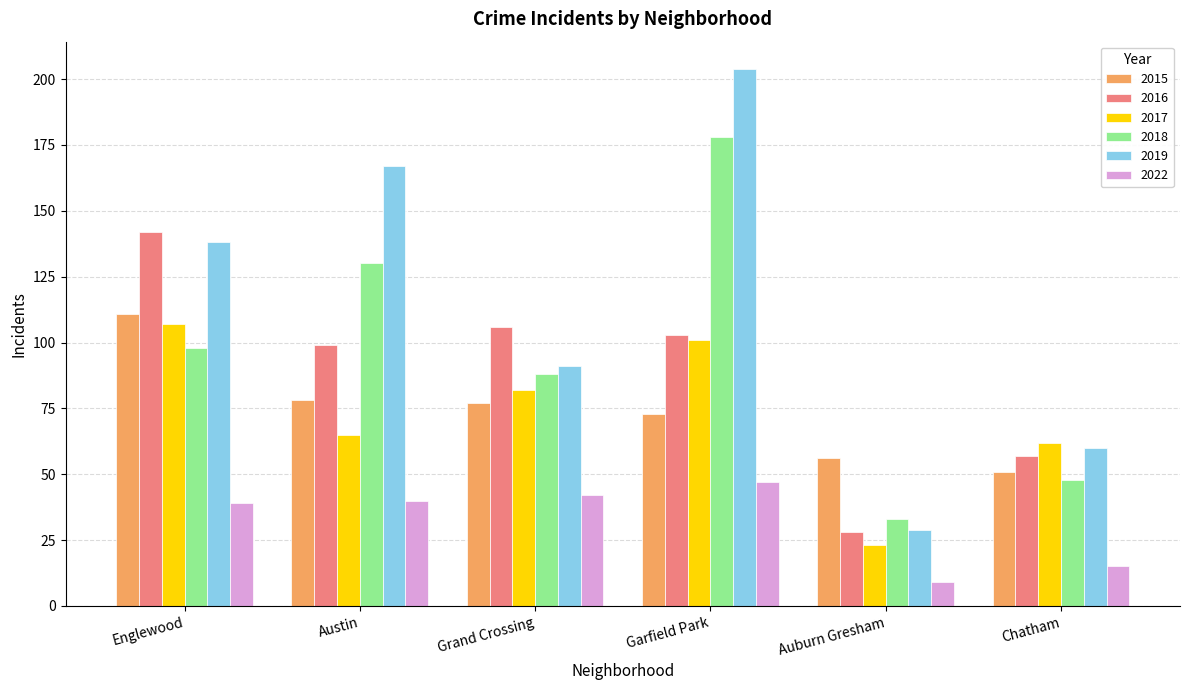

How many 2018 values are between 48 and 130?

4